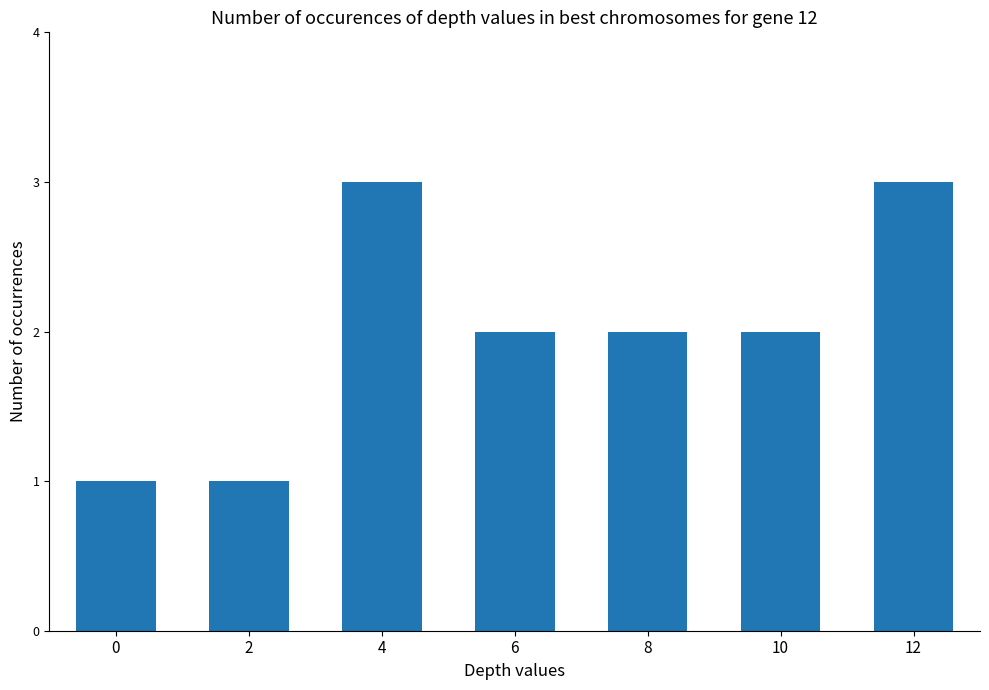

How many data points does each series have?

7